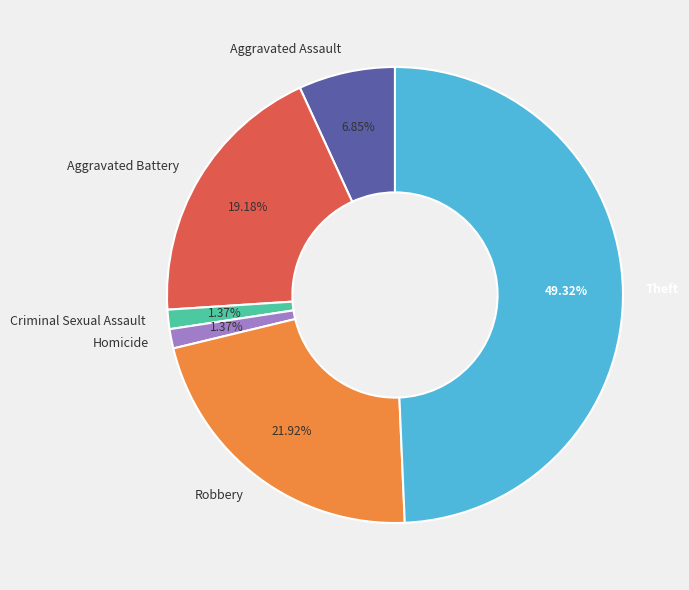

Combined, do Aggravated Assault and Theft account for over 50%?

Yes